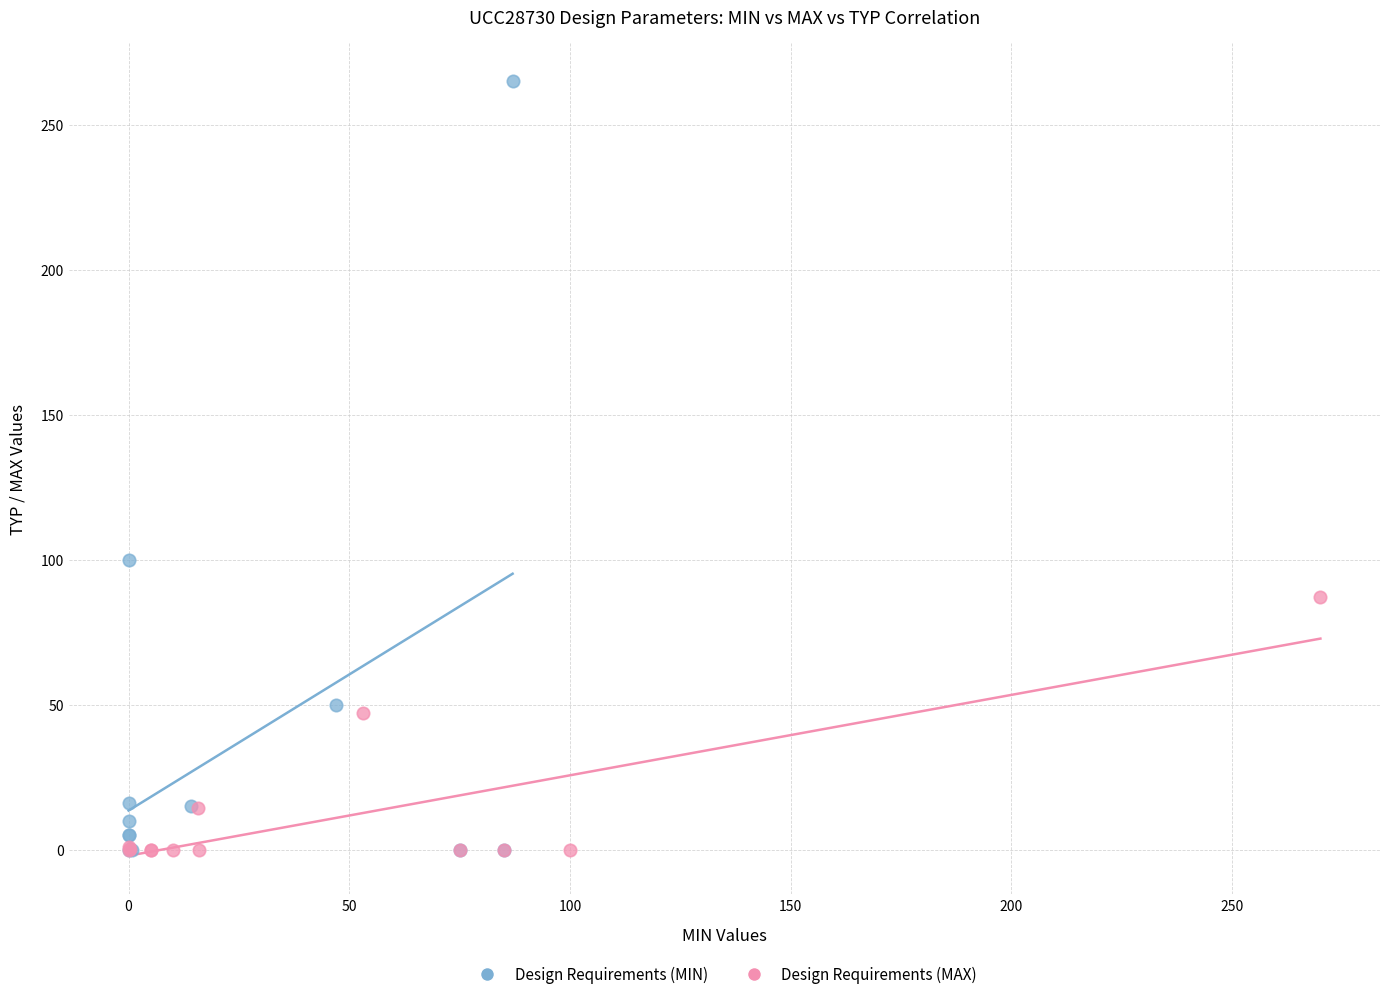

Which series has the largest Y range (max minus min)?

Design Requirements (MIN)